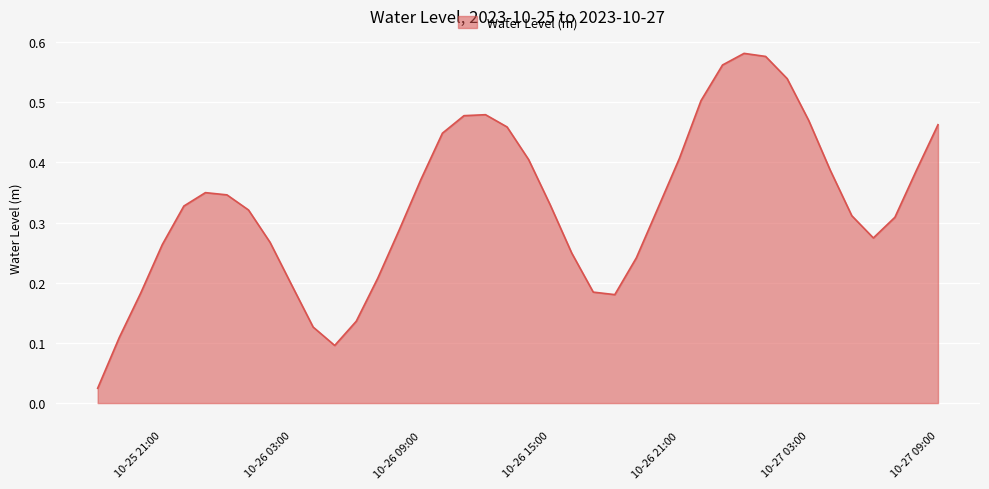

Reading left to right, what are all the values shown in this chart?

0.0	0.1	0.2	0.3	0.3	0.3	0.3	0.3	0.3	0.2	0.1	0.1	0.1	0.2	0.3	0.4	0.4	0.5	0.5	0.5	0.4	0.3	0.2	0.2	0.2	0.2	0.3	0.4	0.5	0.6	0.6	0.6	0.5	0.5	0.4	0.3	0.3	0.3	0.4	0.5